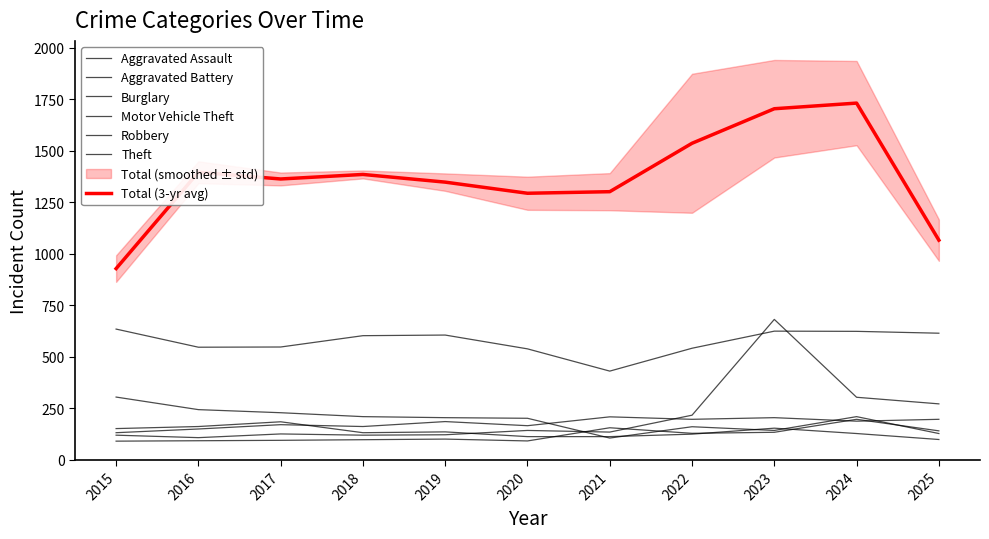

What is the total value across all series at 2018?

1319